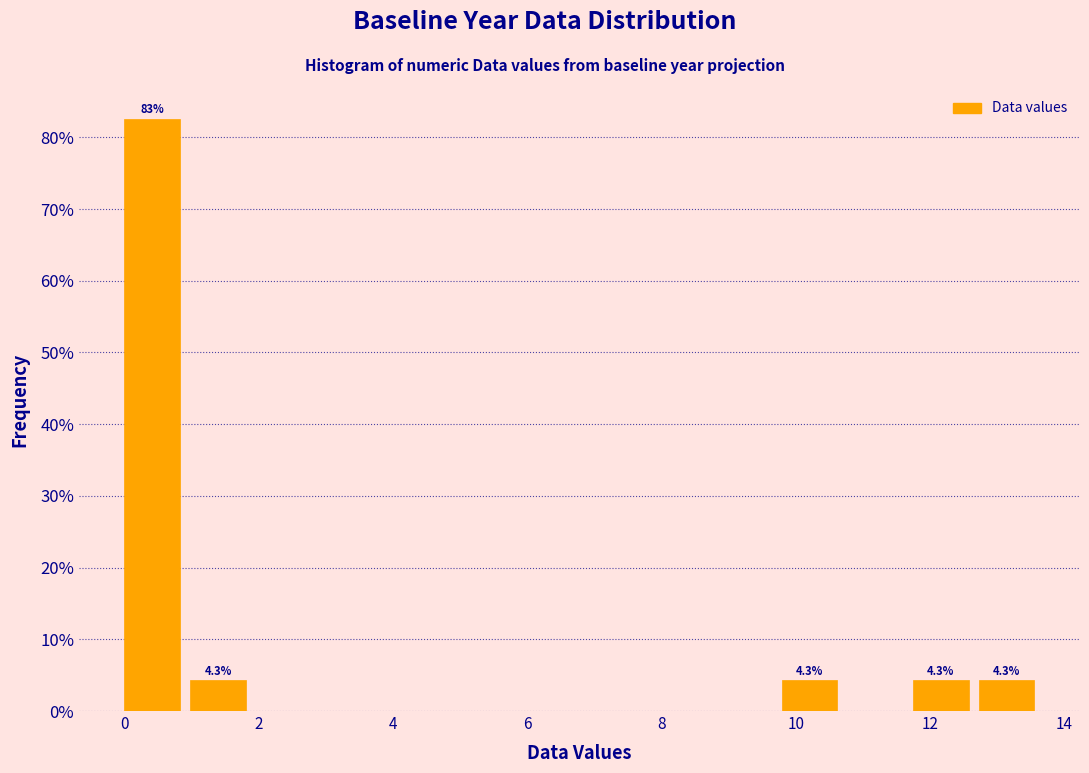

Over which range of the x-axis is the bar tallest?

0.0 to 1.0